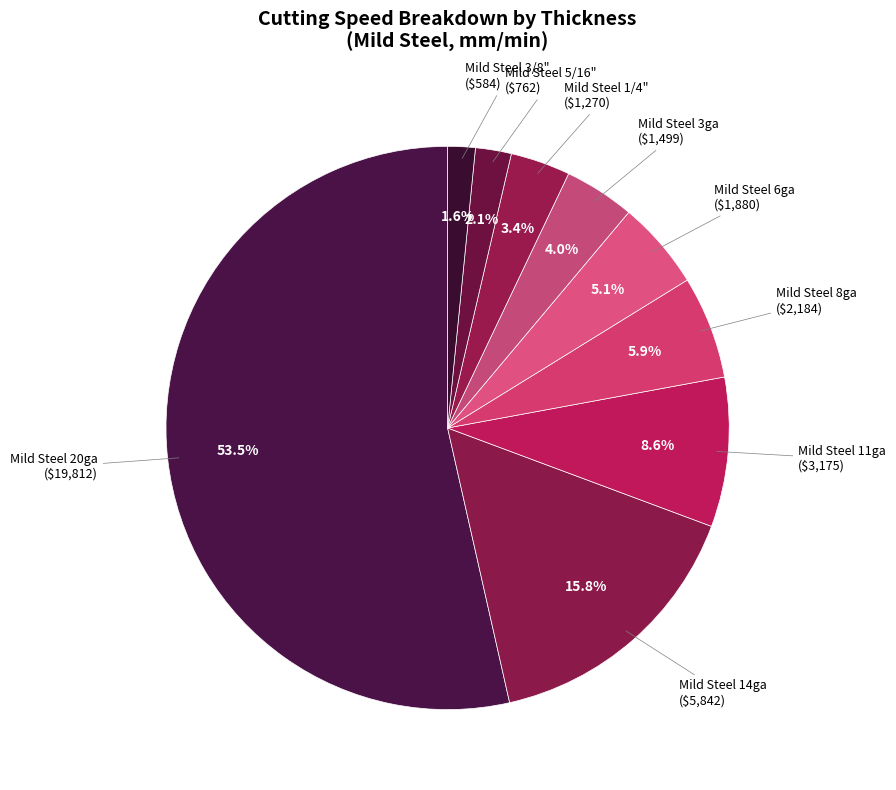

Which category has the smallest portion of the pie?

Mild Steel 3/8"